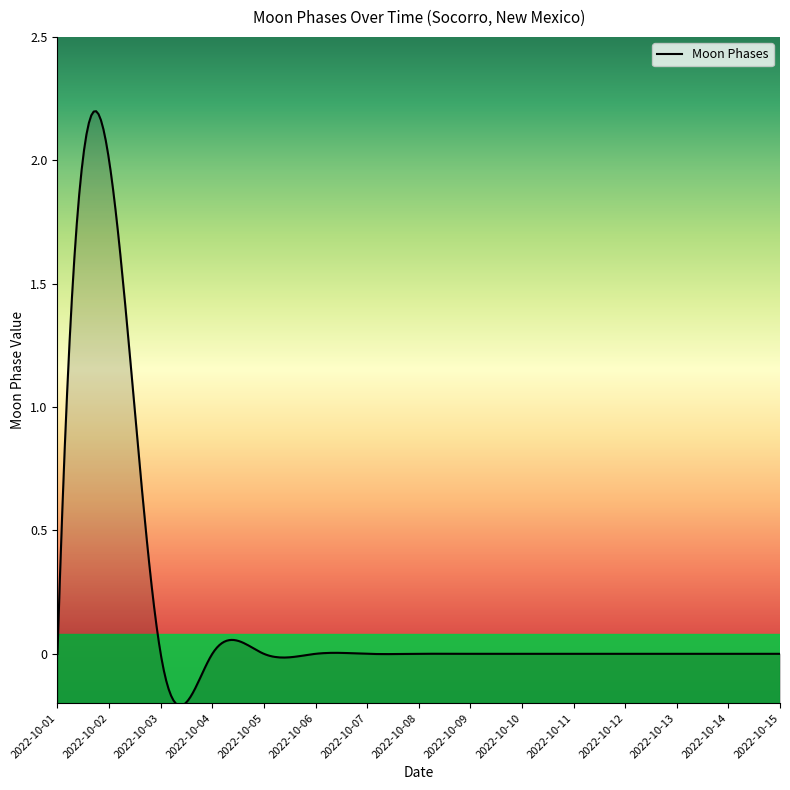

Reading right to left, extract all data points from this chart.

2022-10-15=0	2022-10-14=0	2022-10-13=0	2022-10-12=0	2022-10-11=0	2022-10-10=0	2022-10-09=0	2022-10-08=0	2022-10-07=0	2022-10-06=0	2022-10-05=0	2022-10-04=0	2022-10-03=0	2022-10-02=2	2022-10-01=0